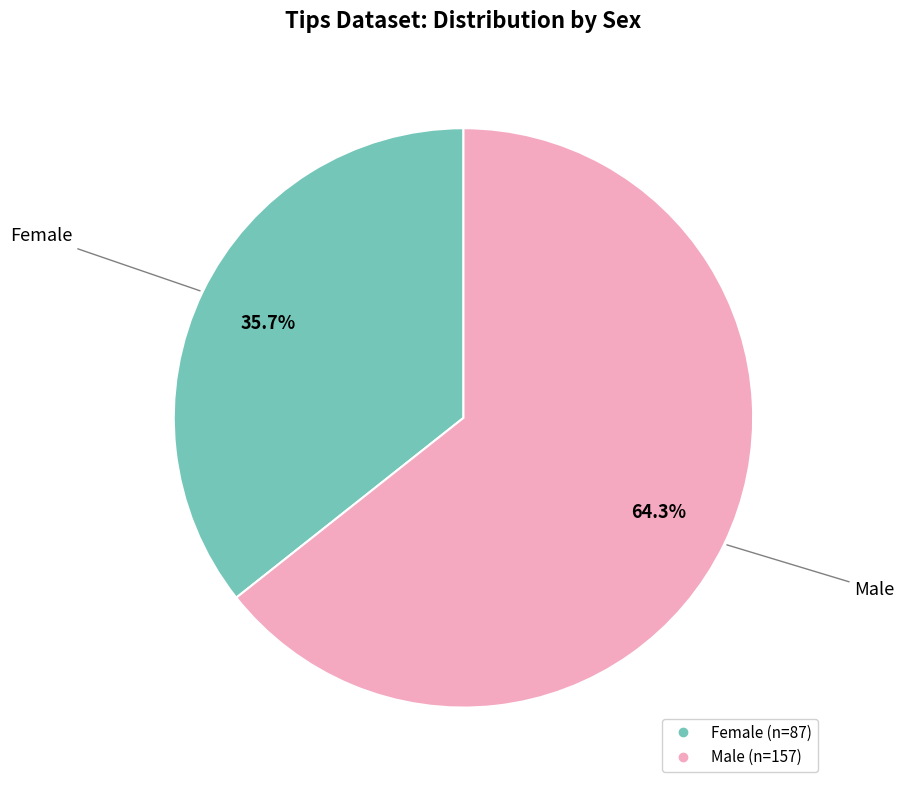

Which slice represents more than half of the pie?

Male